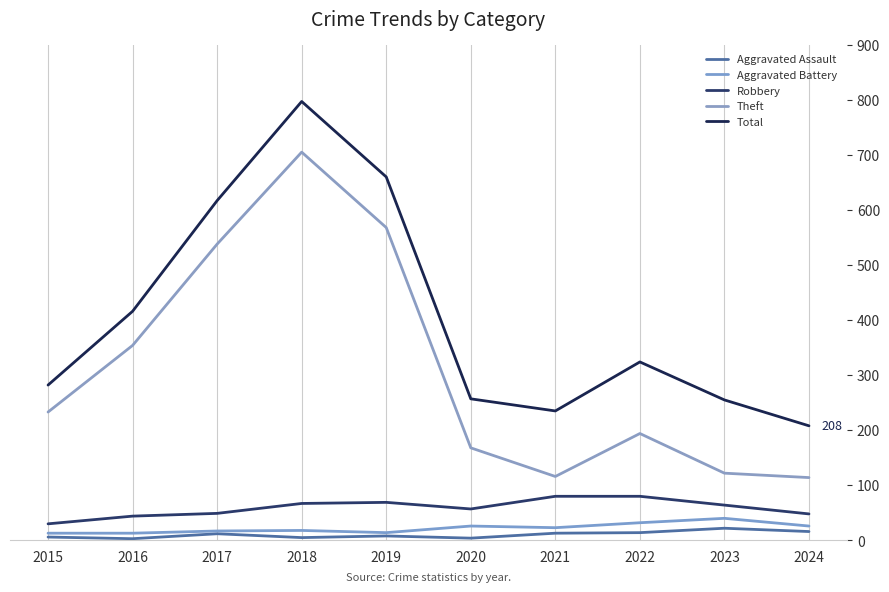

What is the lowest value of the Total series?

208